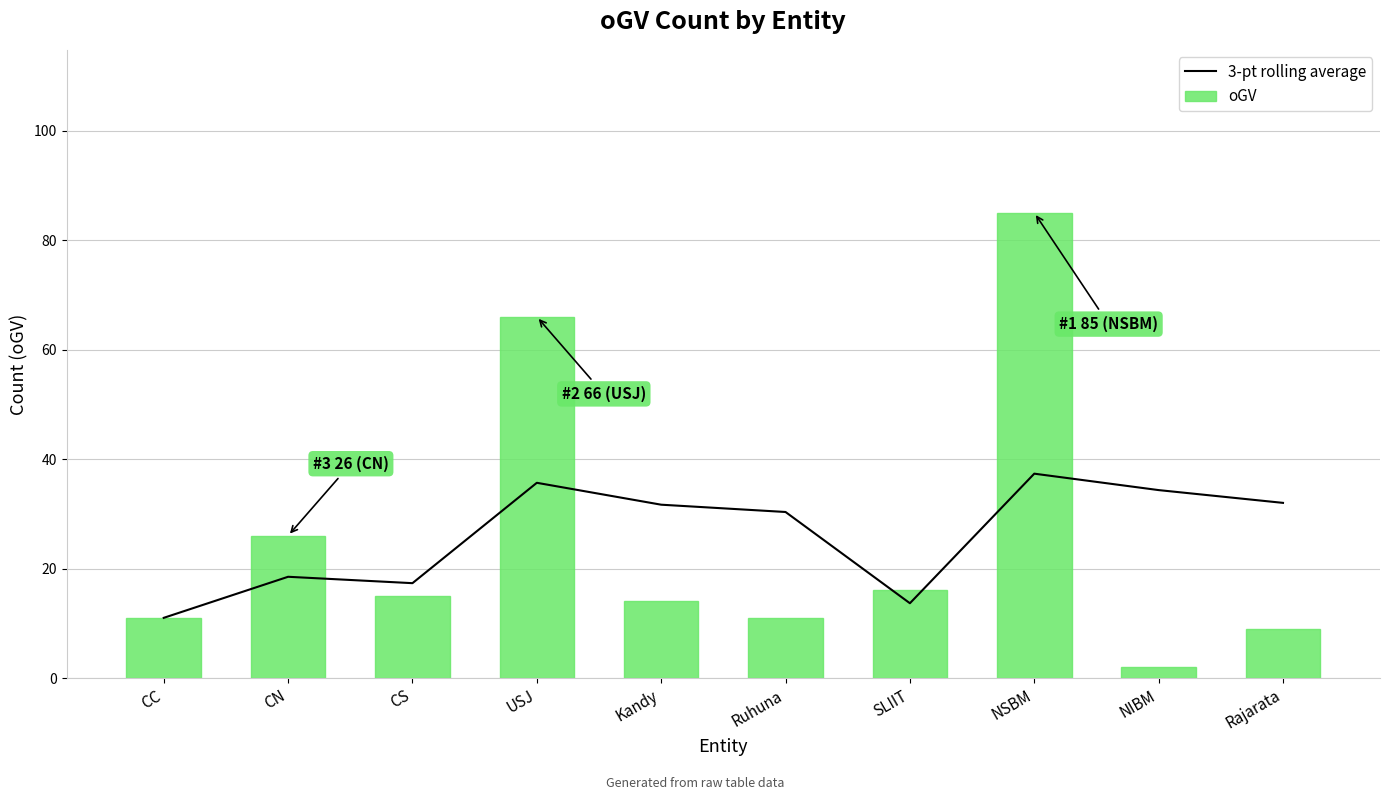

How many values in the oGV series are below 15?

5